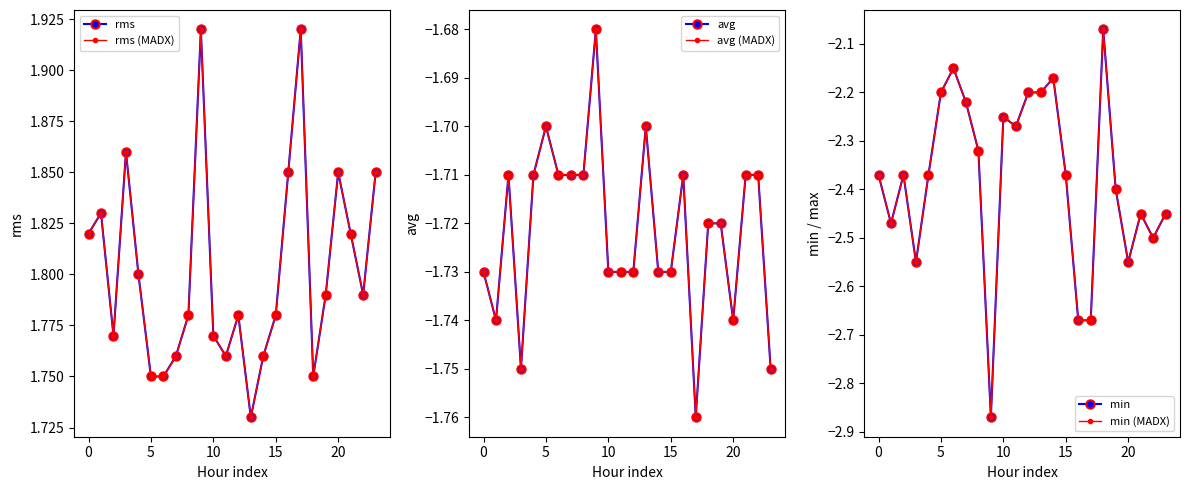

Read the rms value at 16.

1.9